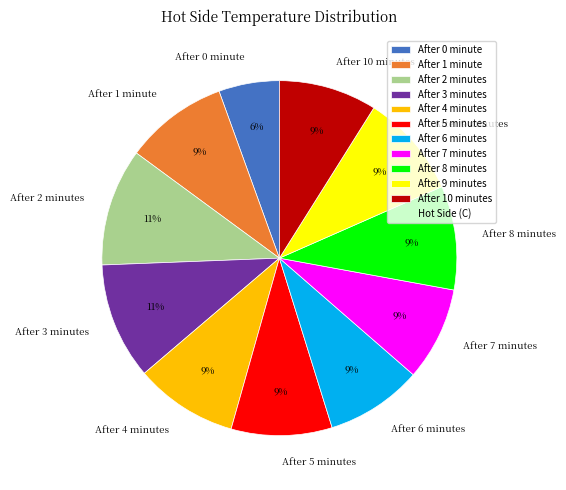

The After 9 minutes slice represents 9% of the pie. True or false?

True